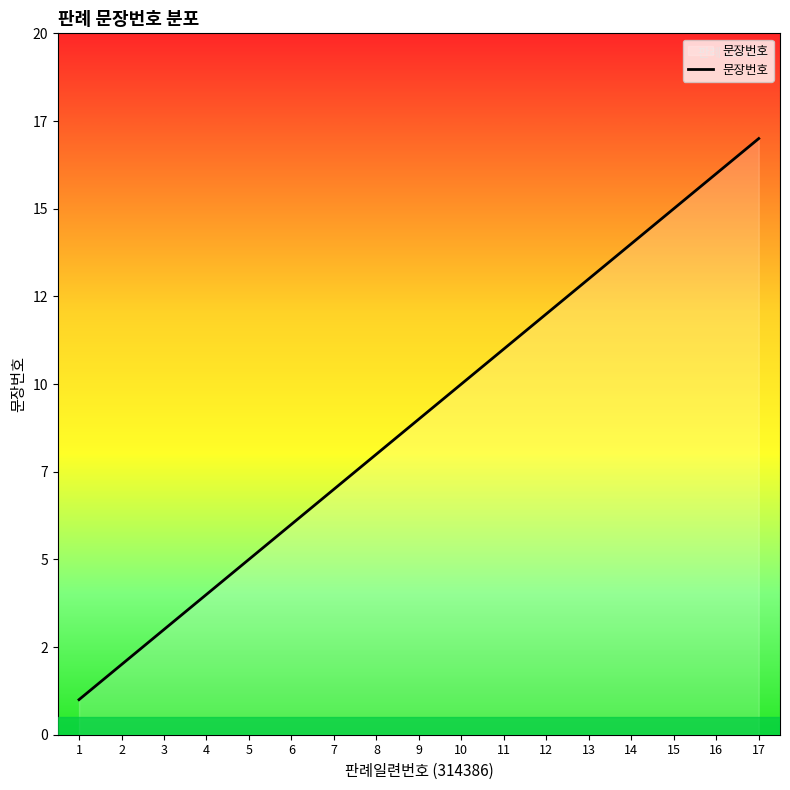

What is the change in value from 5 to 13?

+8